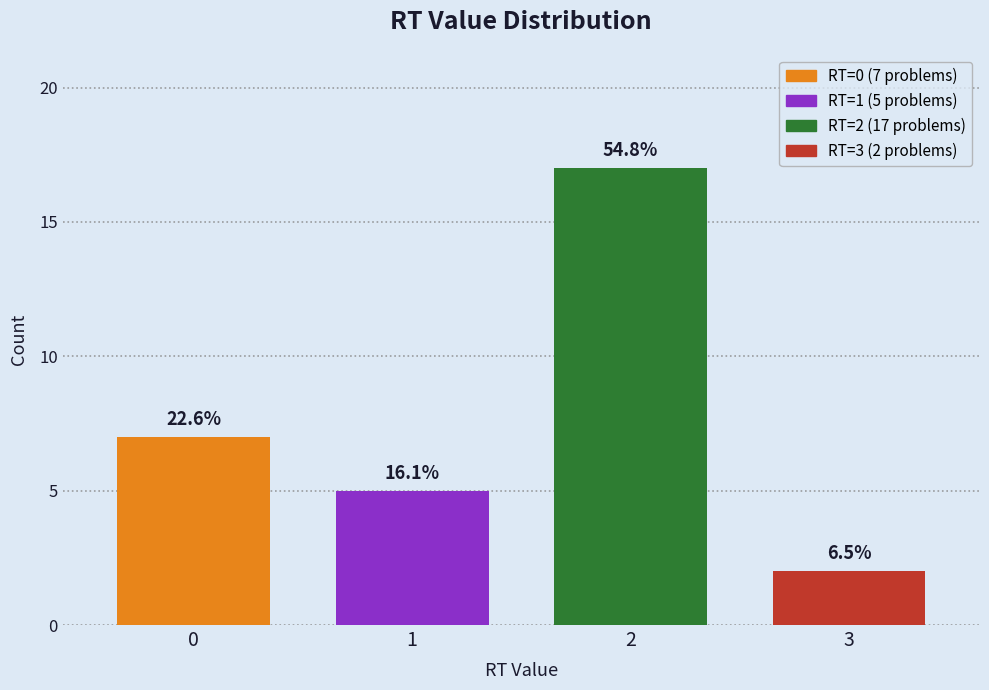

Does the chart contain any negative values?

No